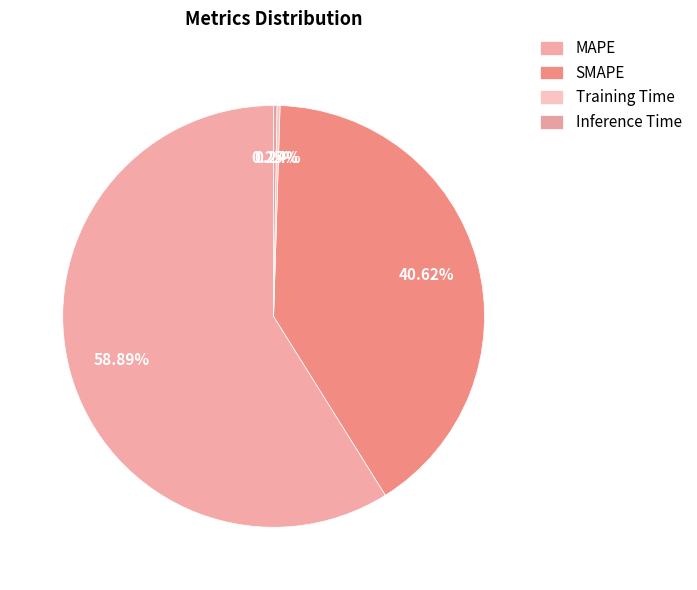

Combined, do Inference Time and Training Time account for over 50%?

No